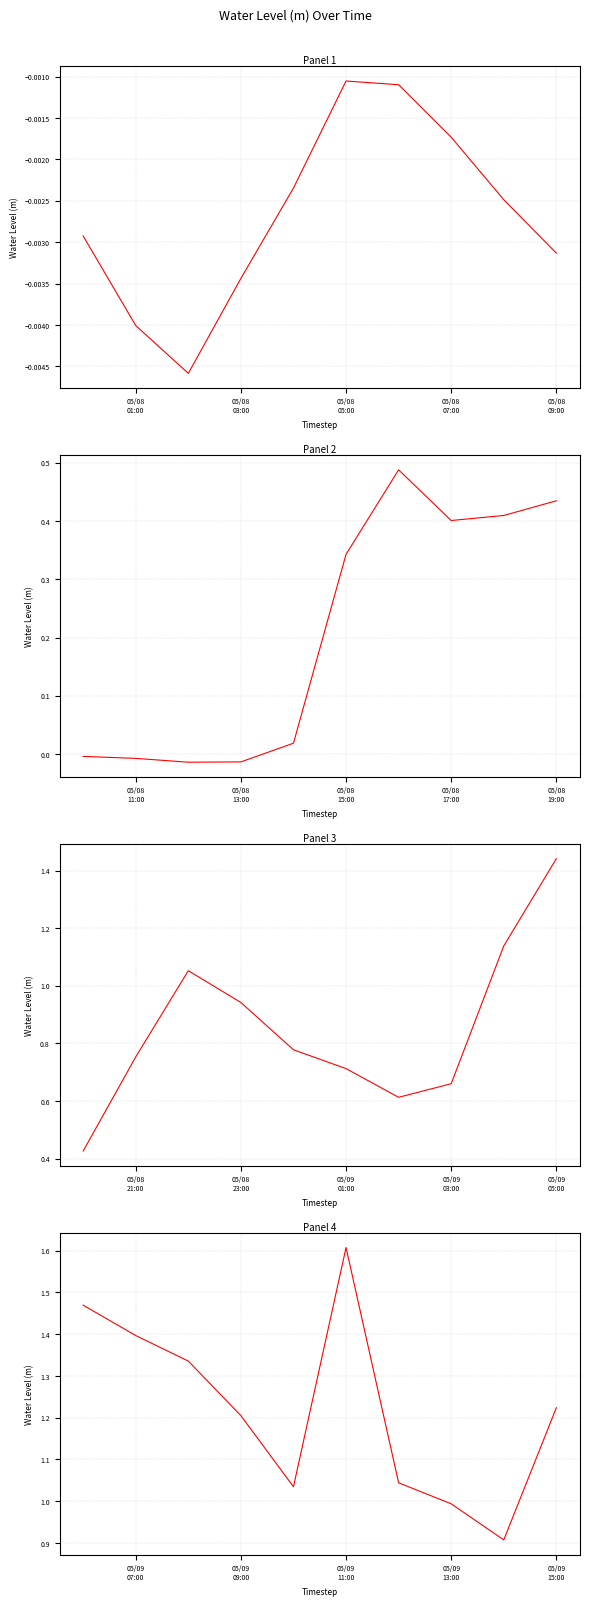

Is it true that the value at 05/09 09:00 is 1.8?

False